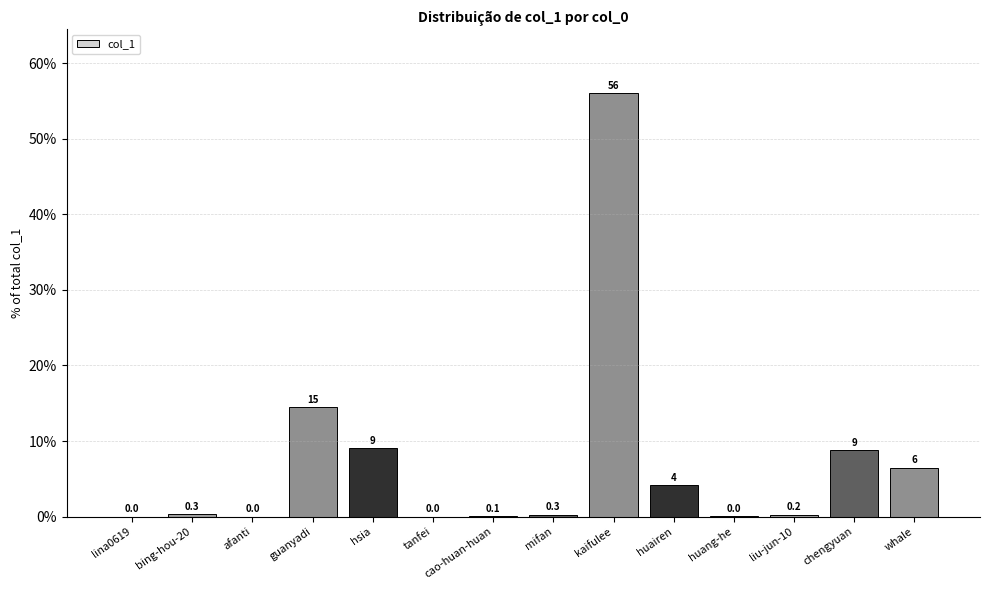

What is the sum of the values at chengyuan and guanyadi?

23.3